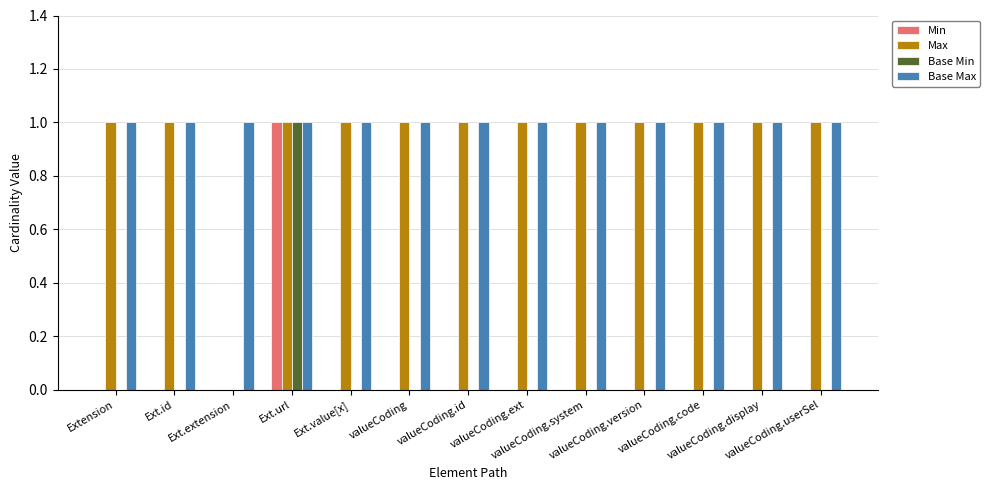

At which label does Min reach its minimum?

Extension